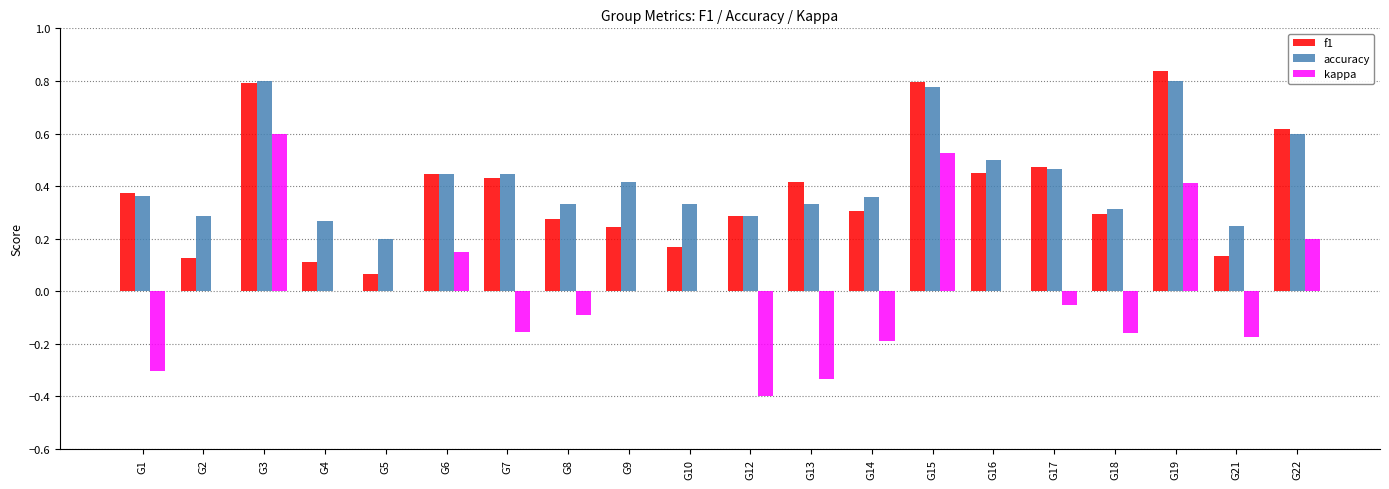

Are the bars horizontal?

No